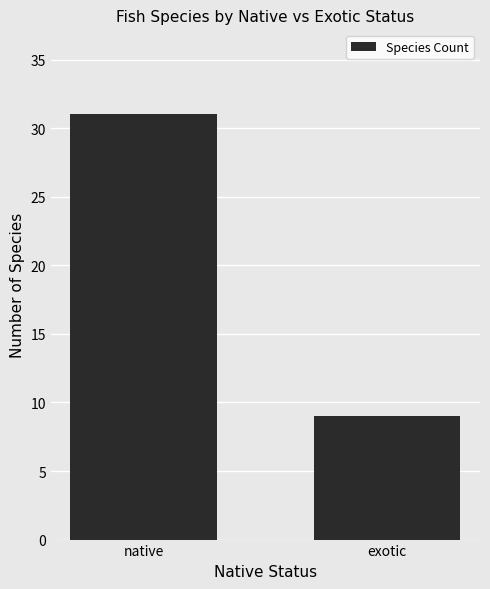

Which label corresponds to the smallest value in the chart?

exotic